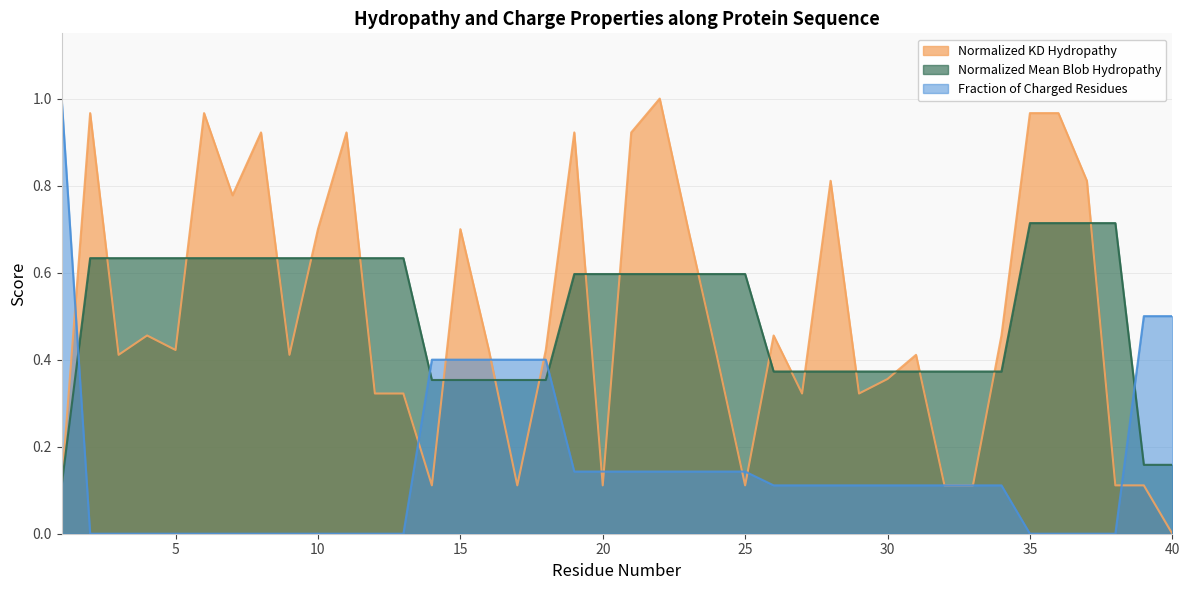

Count the number of categories in the chart.

40